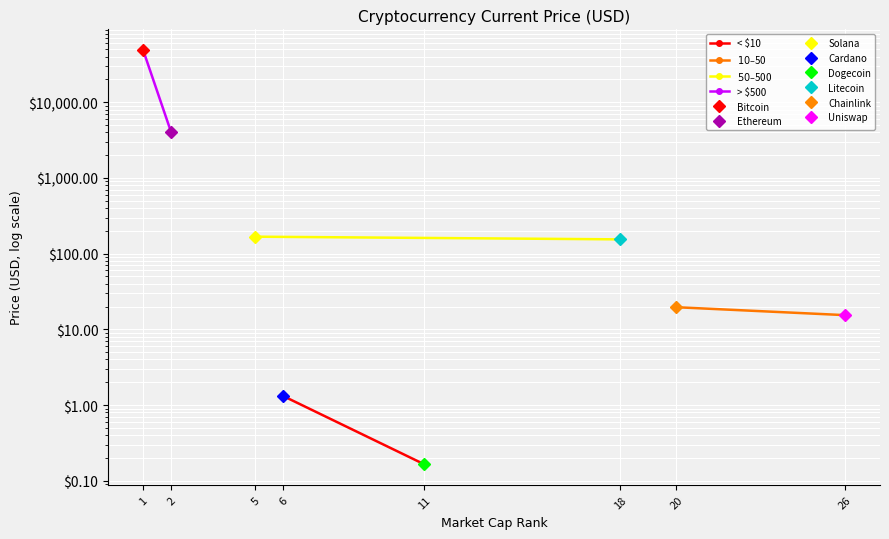

What is the difference between the maximum and minimum values in the $10–$50 series?

4.2